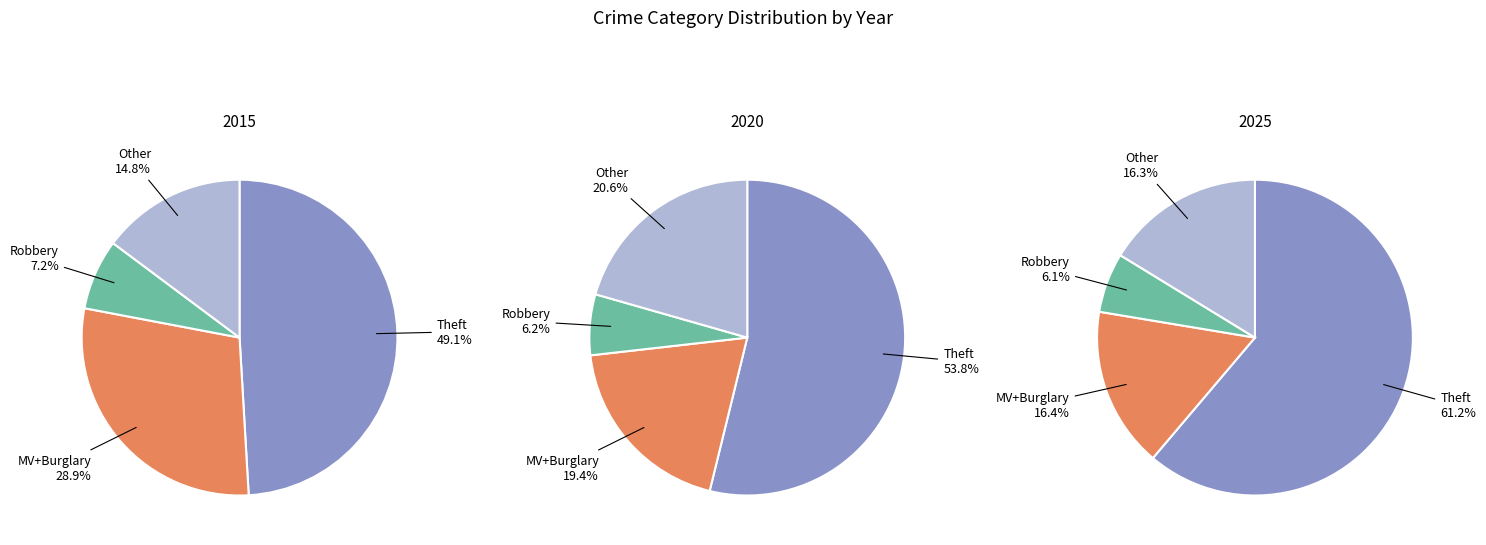

How much of the chart is everything except 8?

50.9%